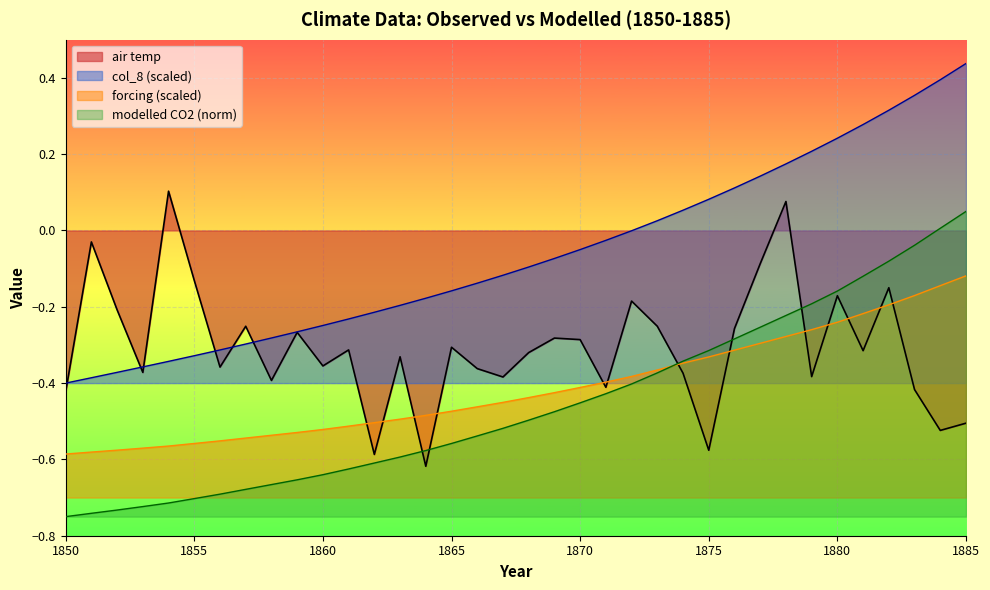

True or false: modelled and air temp intersect in this chart.

True